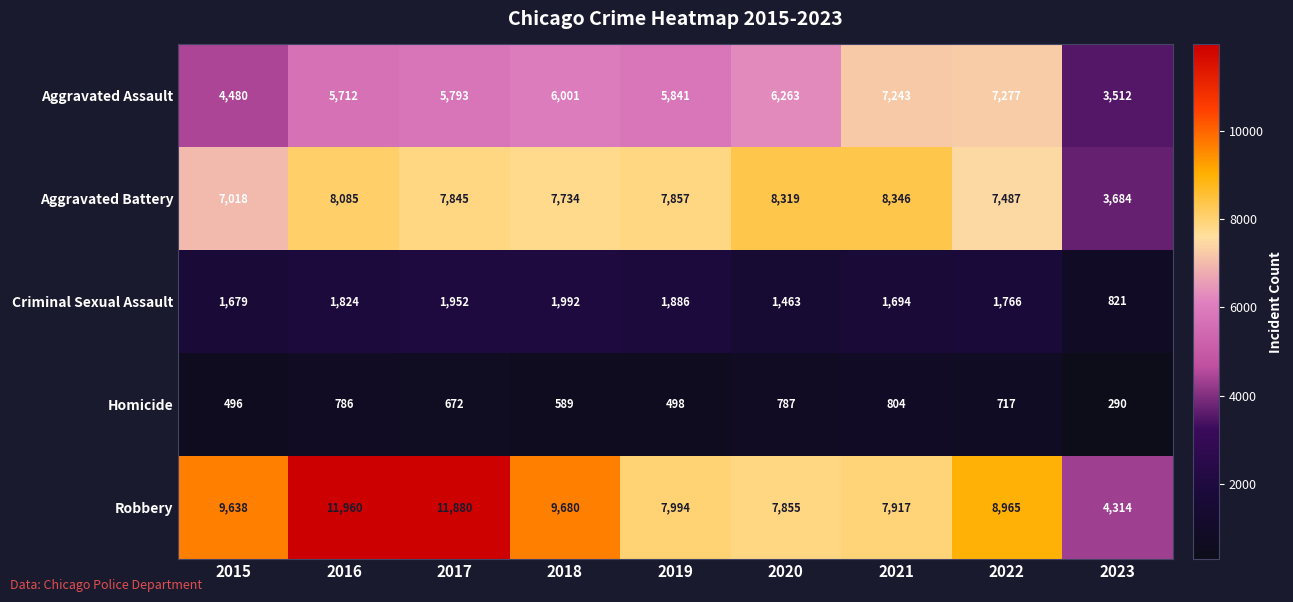

True or false: Aggravated Battery has a value of 7845 at 2017.

True